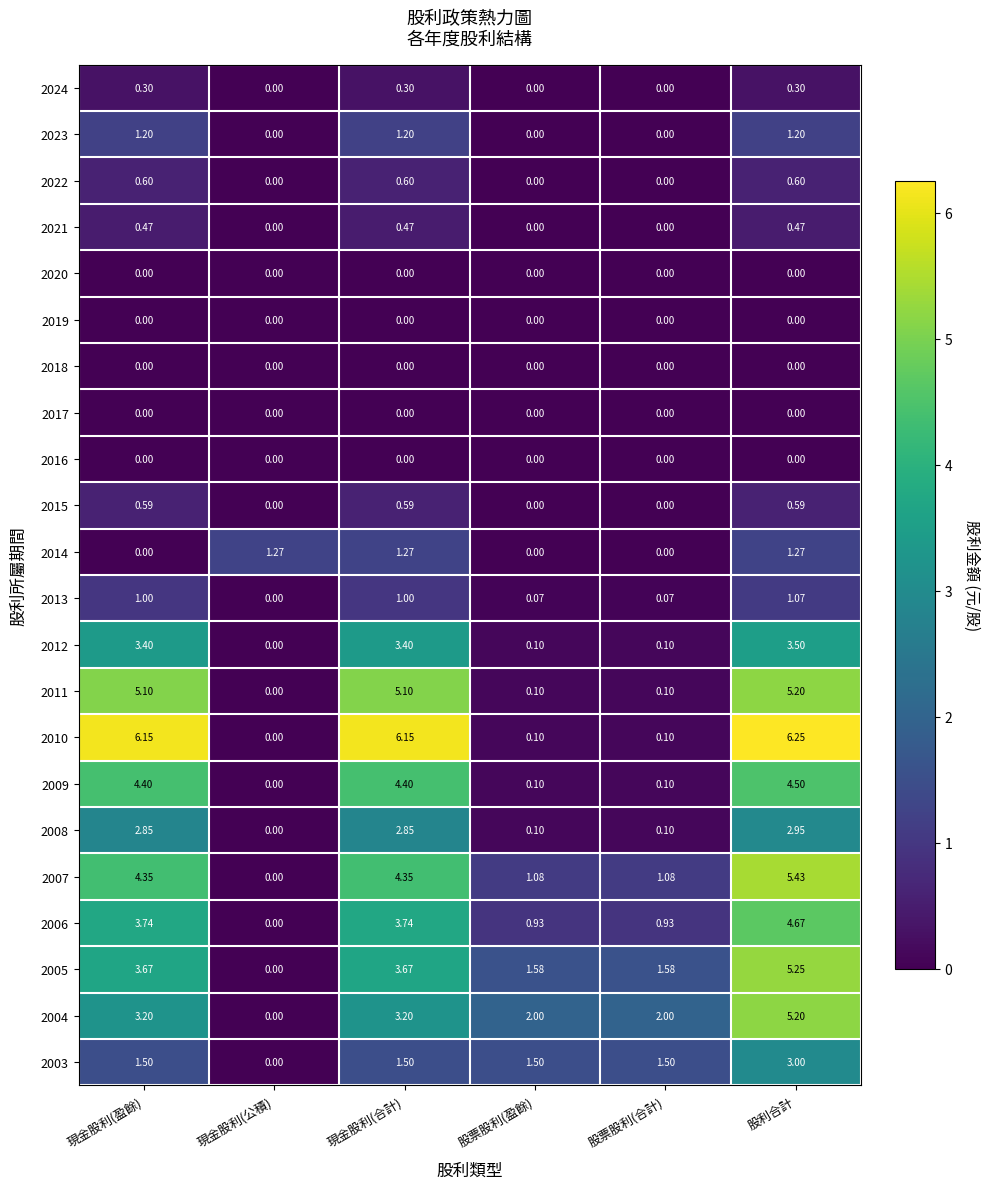

At which category does the chart reach its peak across all series?

股利合計